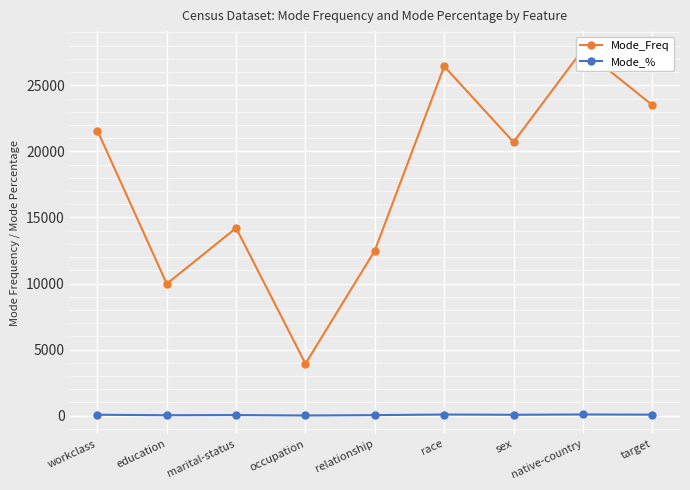

What is the label of the 8th point from the left?

native-country